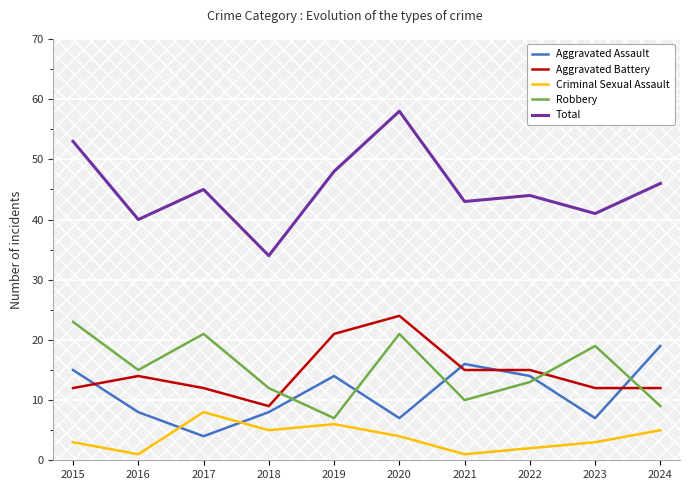

What is the highest value of the Total series?

58